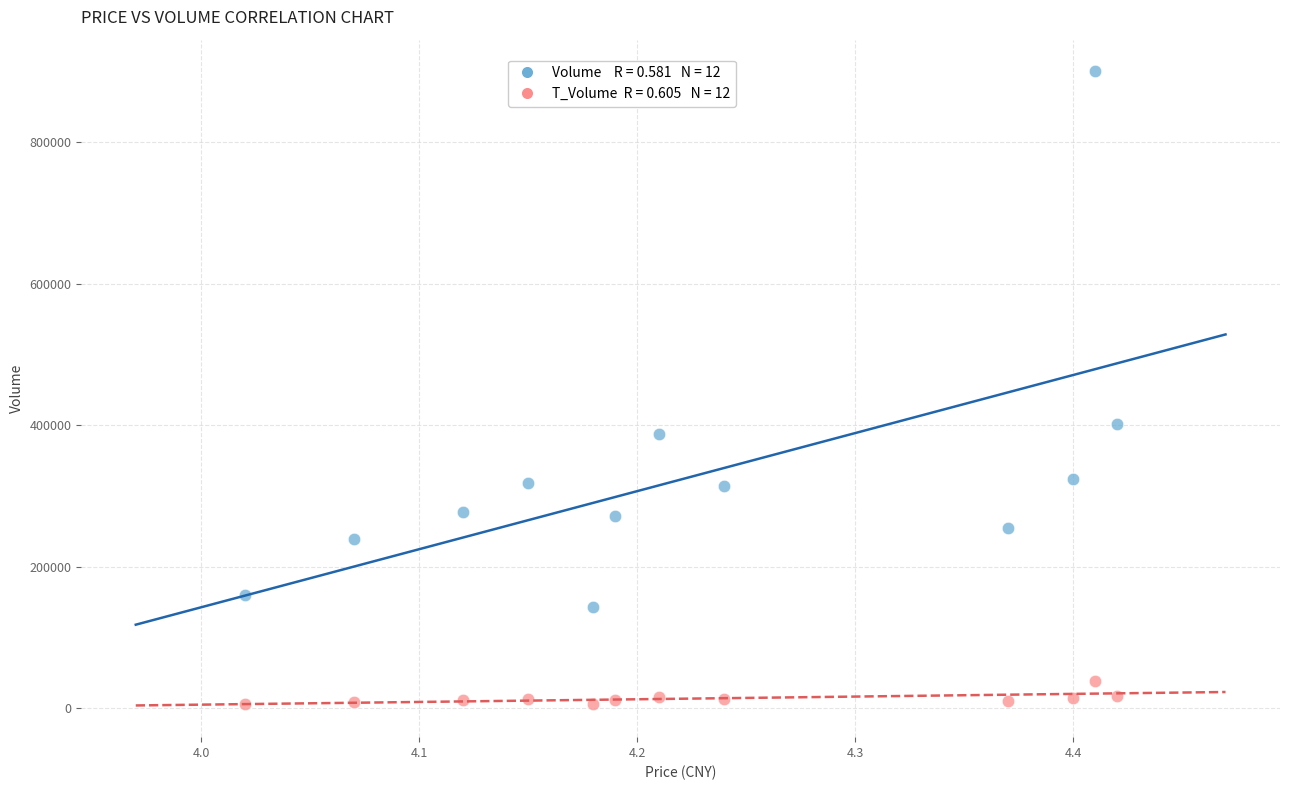

Across all series, what Y value is closest to 453135?

402681